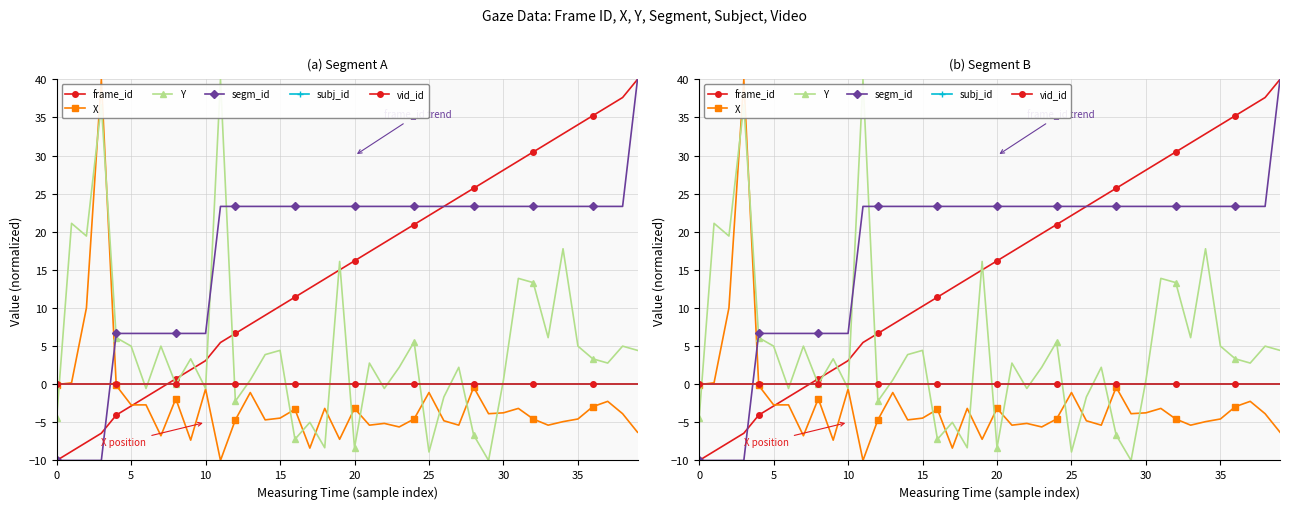

How many lines are shown in the chart?

6